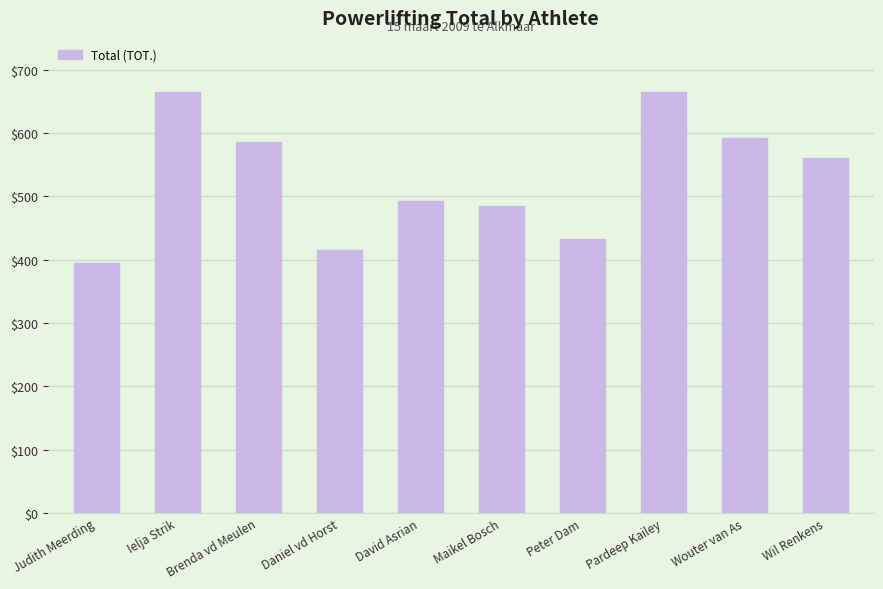

What is the difference between the maximum and minimum values?

270.0